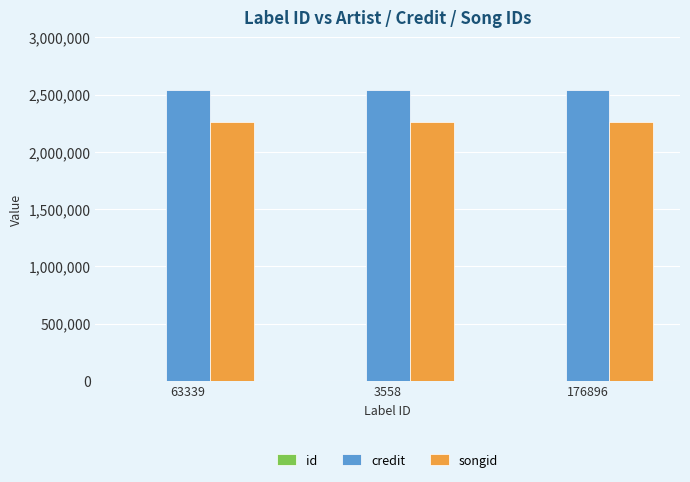

The value of credit at 63339 is 2540684. True or false?

True